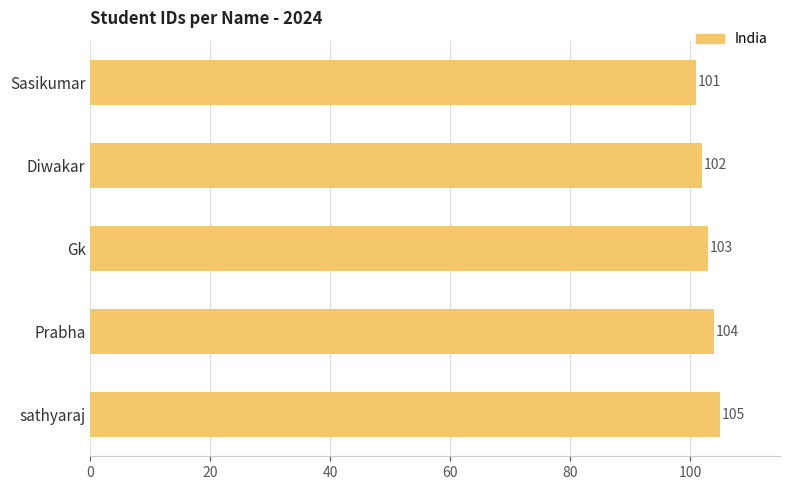

What is the value of the 2nd bar from the top?

102